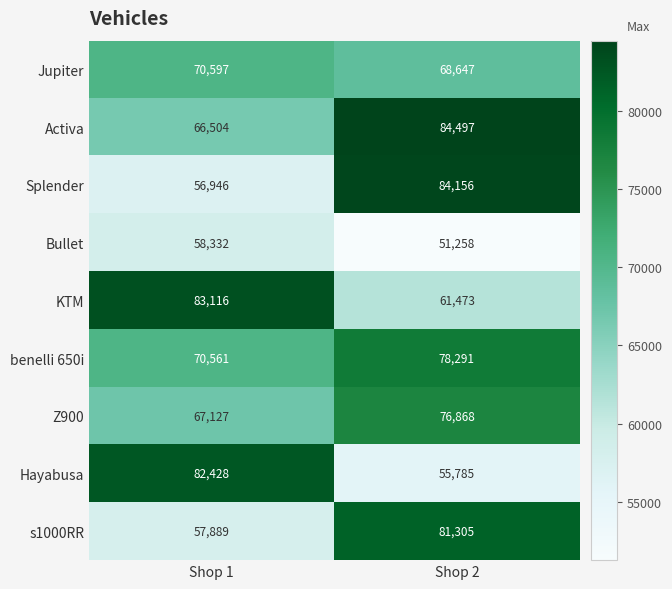

Which series has the largest total across all categories?

Activa